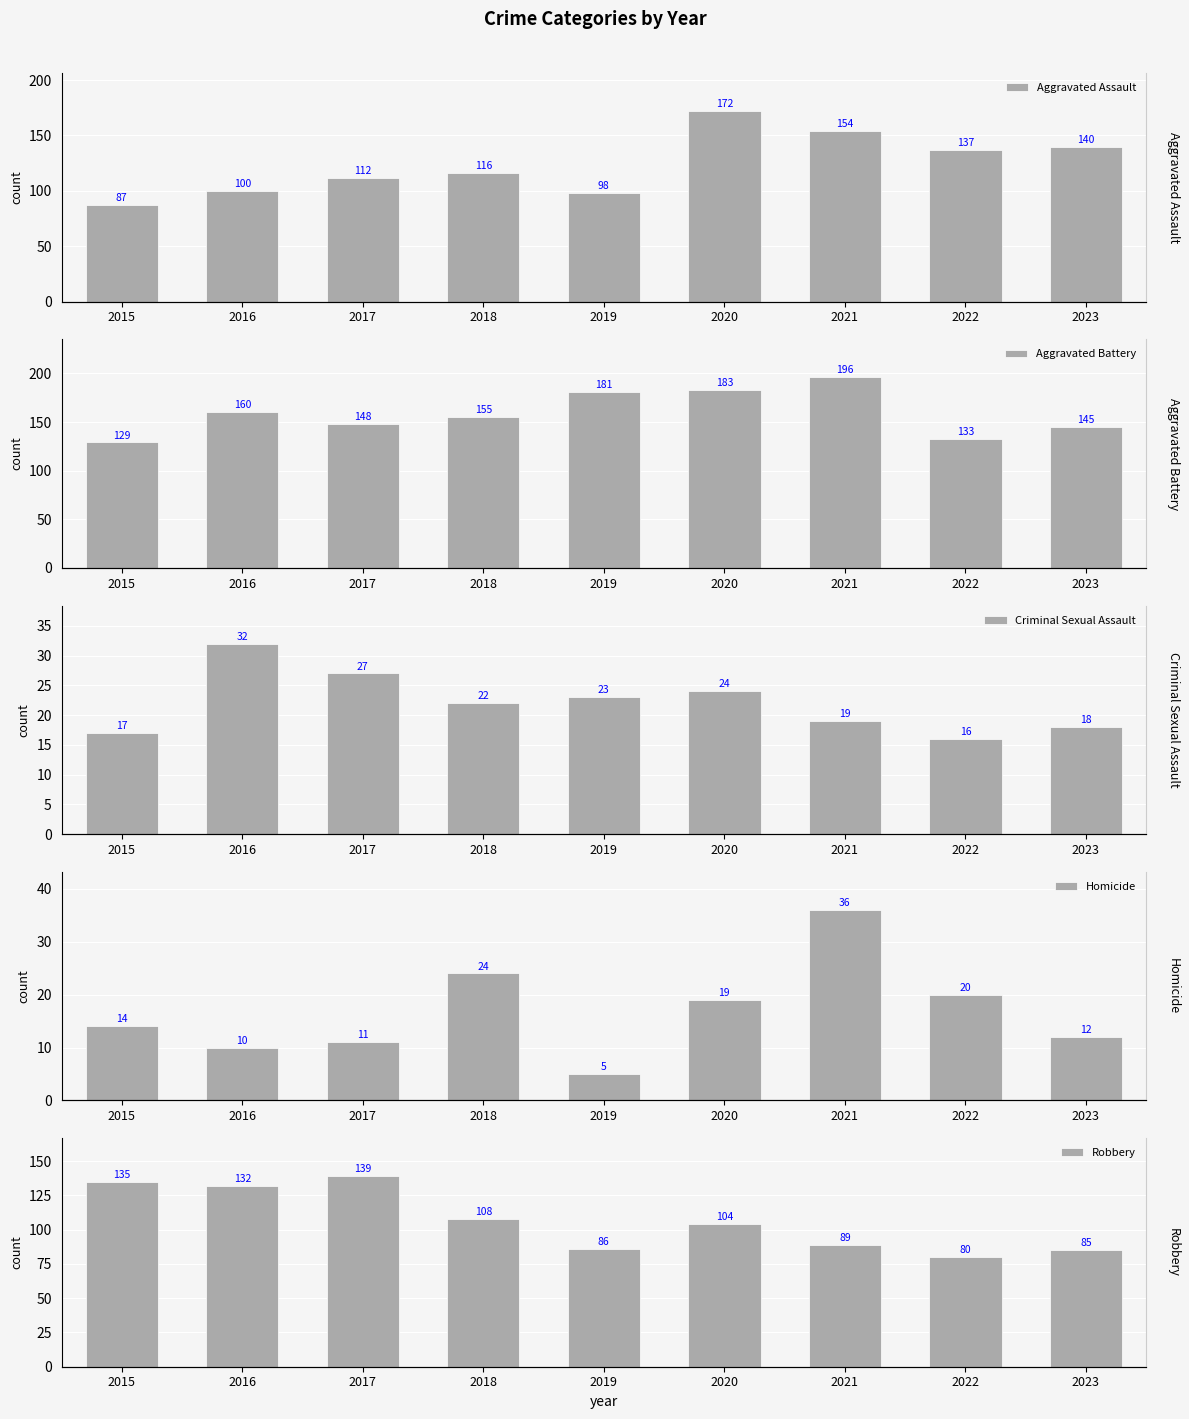

What is the difference between the Homicide values at 2020 and 2015?

5